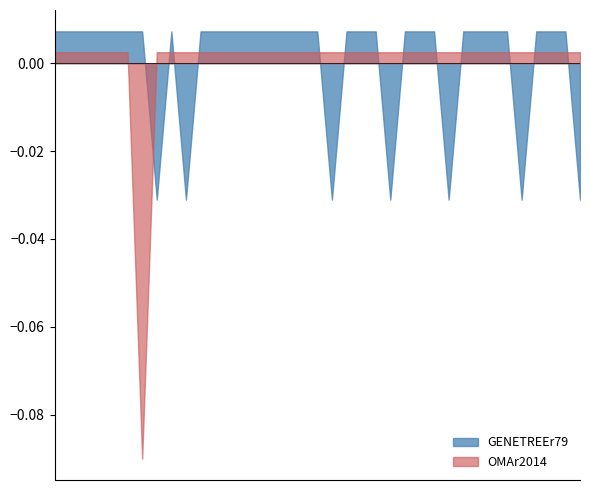

Which series has the widest spread of values?

OMAr2014